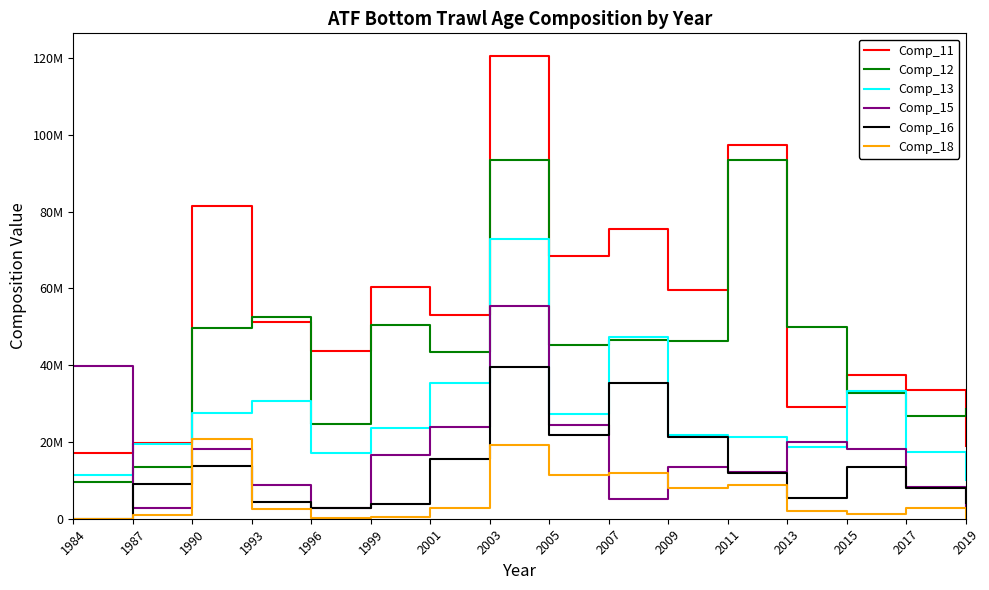

Where does the Comp_11 series first go above 53136101?

1990